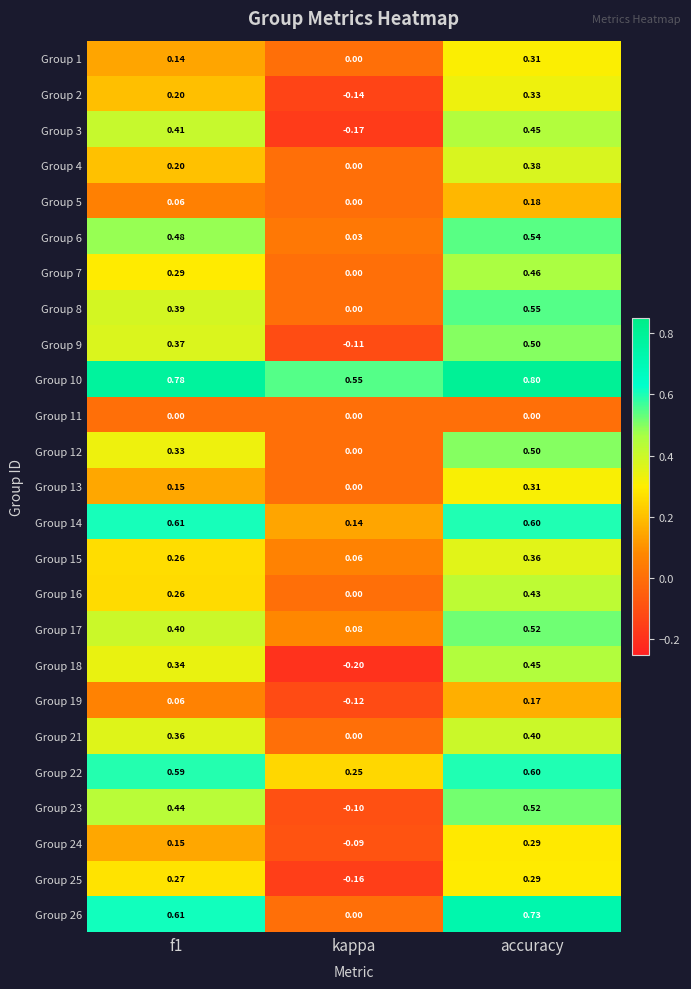

Which series changed the most between f1 and kappa?

Group 26